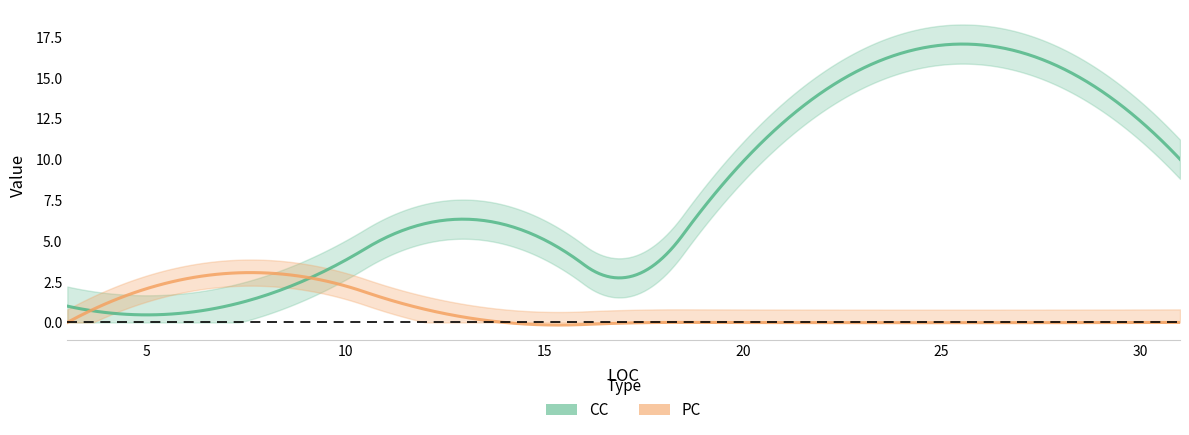

How many data points in PC are above 0?

1